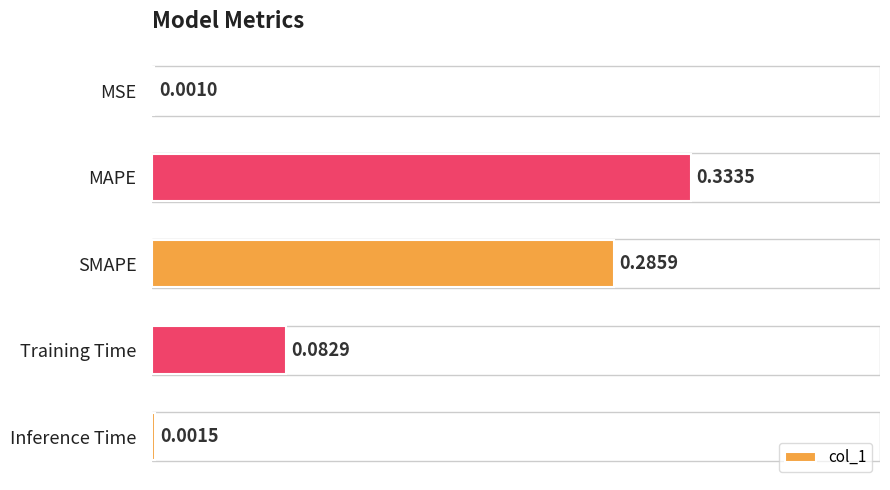

What is the sum of the values at SMAPE and Training Time?

0.4